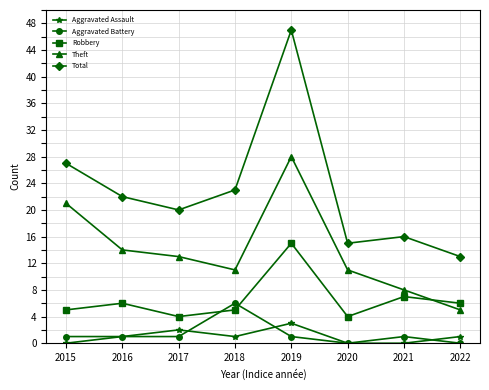

At how many categories does at least one series exceed 31?

1